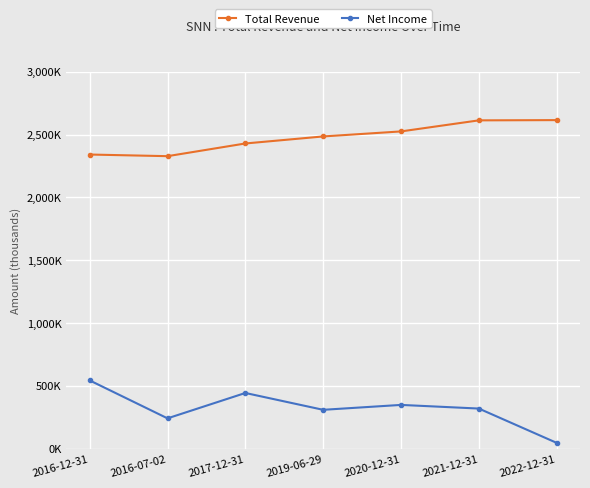

Rank the series by their average value, from lowest to highest.

Net Income, Total Revenue